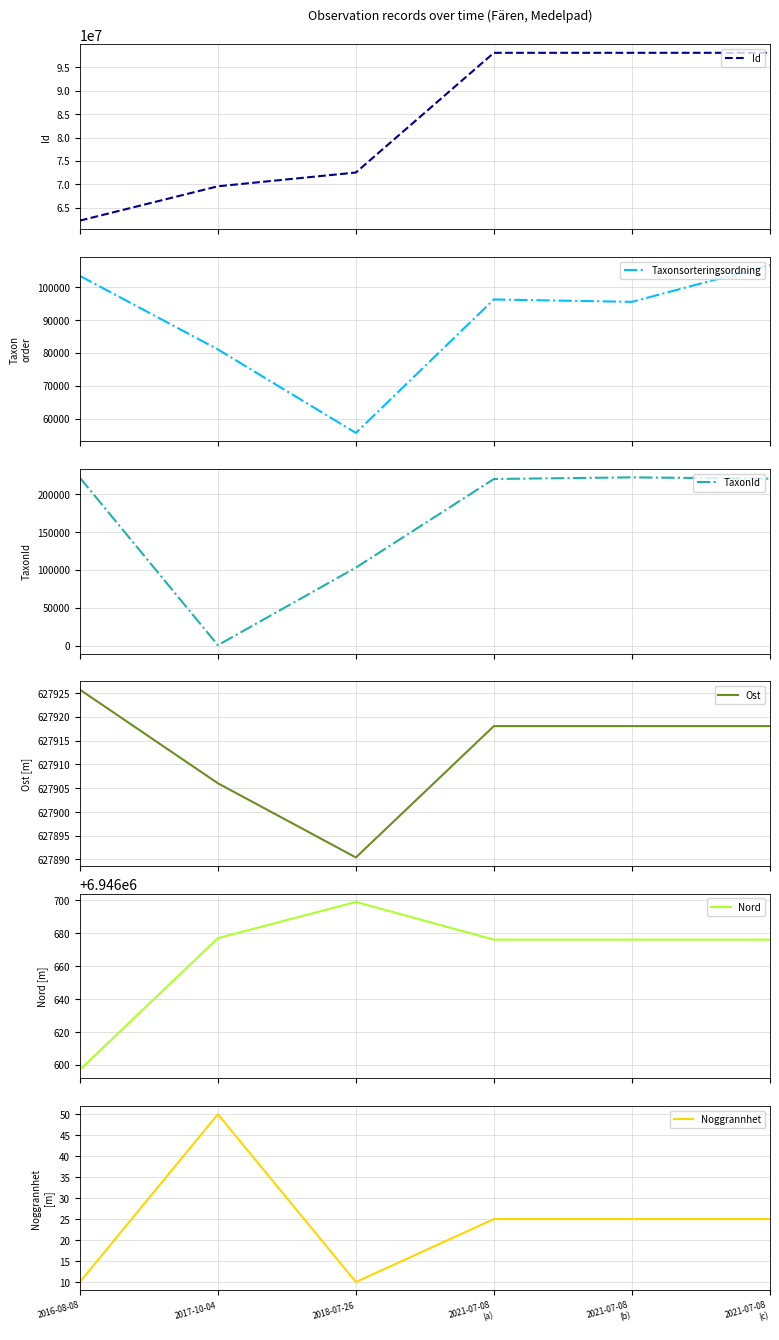

How many data points does each series have?

6